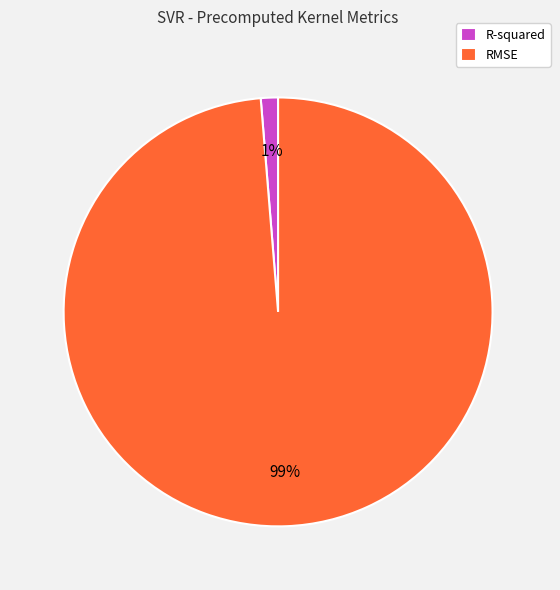

To the nearest percent, what is the combined percentage of RMSE and R-squared?

100%